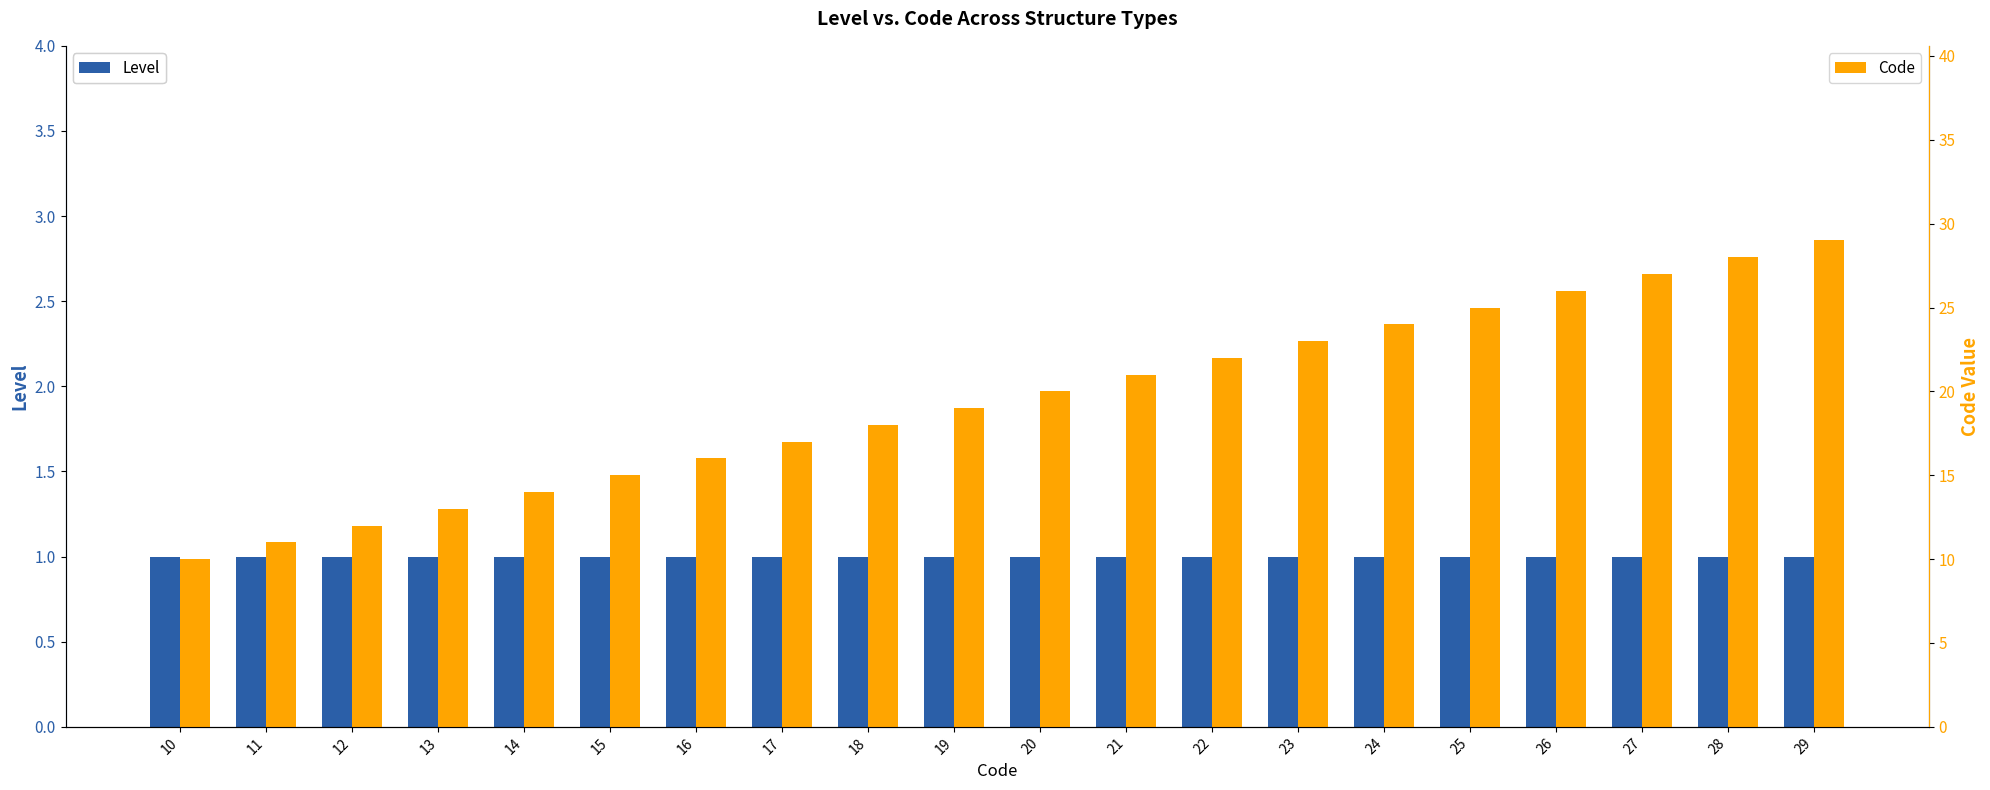

What is the sum of the Code values at 20 and 18?

38